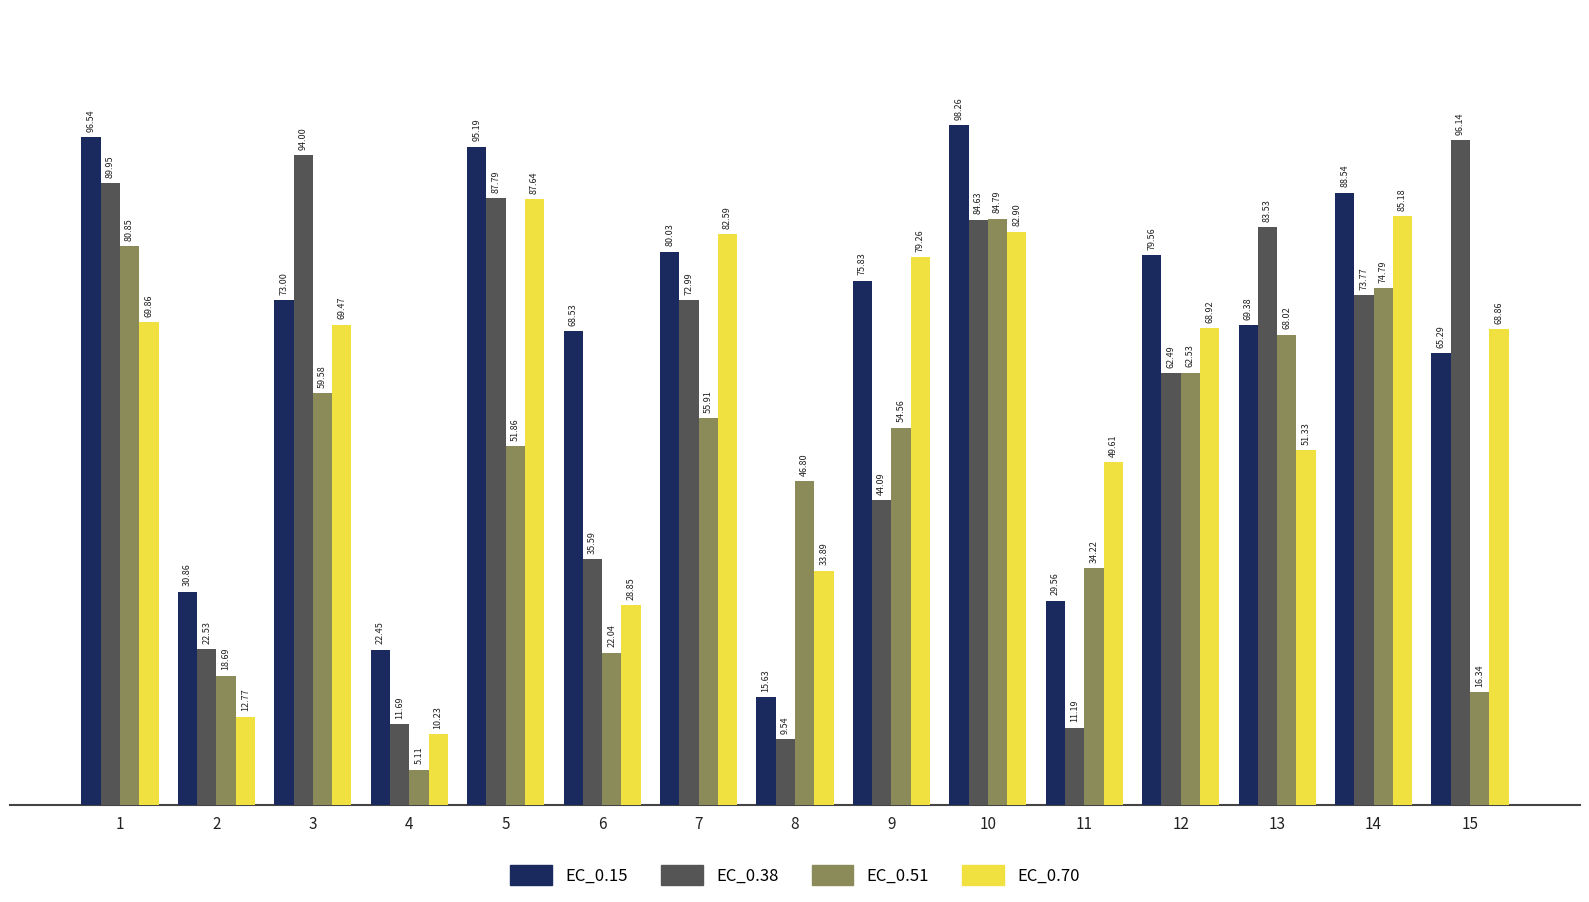

What is the approximate value of EC_0.38 at 14?

73.8